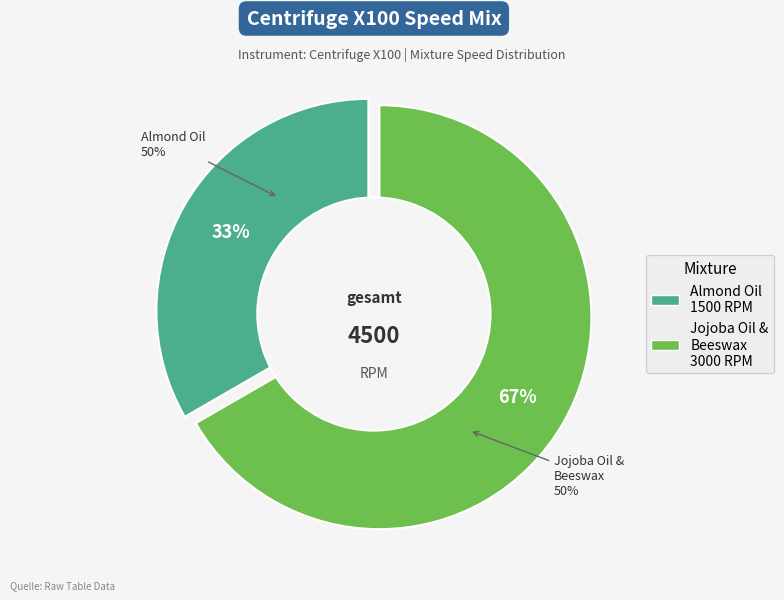

To the nearest percent, what portion does Almond Oil (1500 RPM) represent?

33%